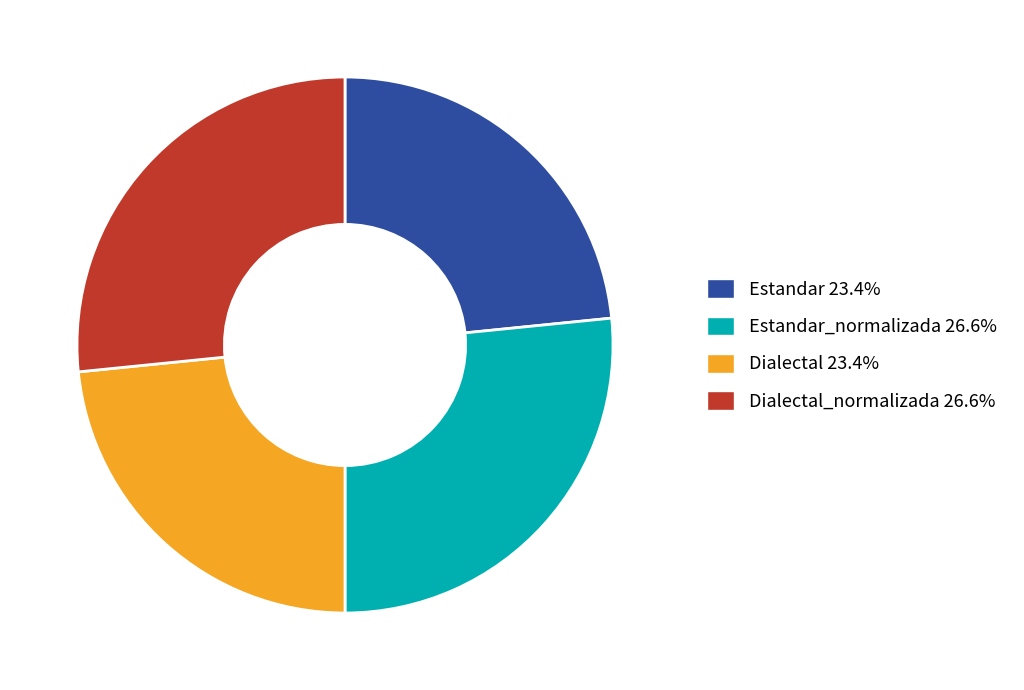

Count the number of slices in the pie.

4